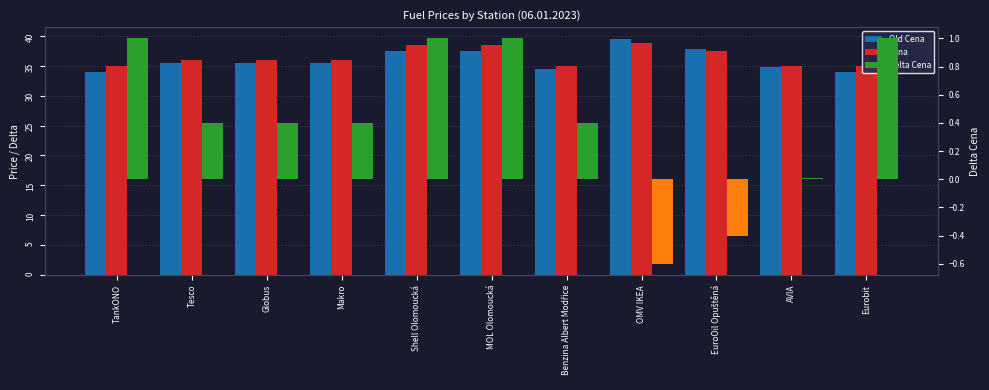

How many Cena values are between 34 and 38?

8